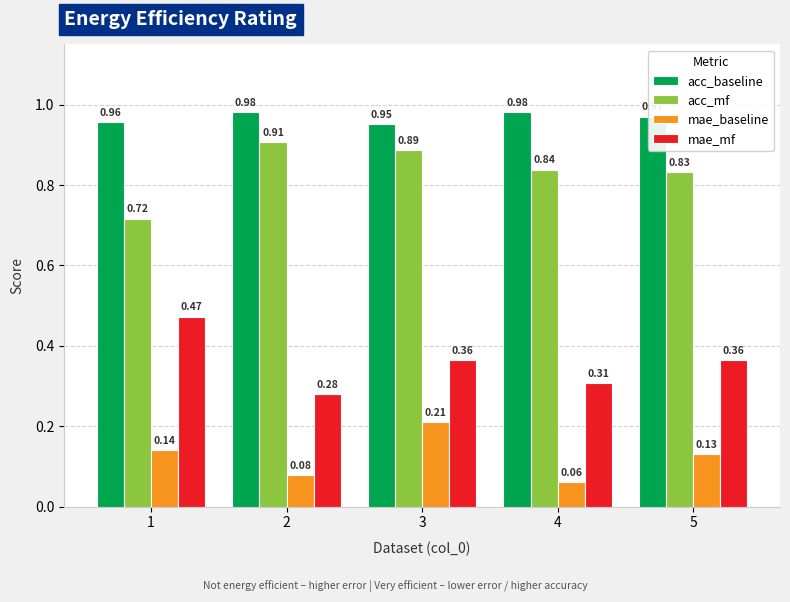

What is the sum of all acc_mf values?

4.2